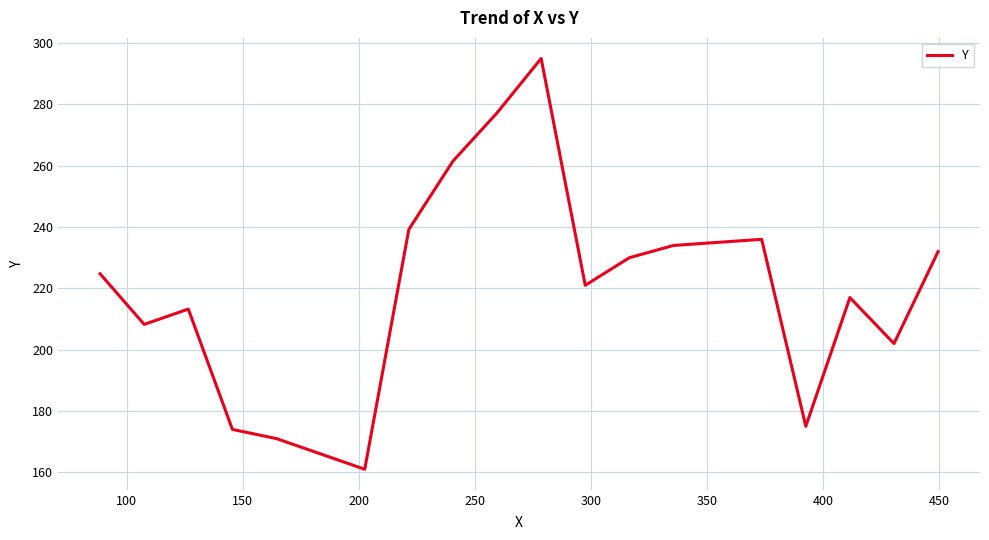

What is the difference between the maximum and minimum values?

134.0